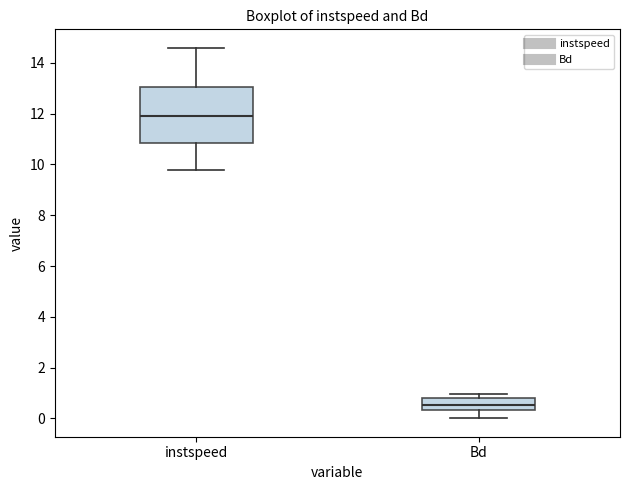

Reading left to right, transcribe this box plot: for each box, give where its median line is, the range the box spans, and where its two whiskers end, as read against the y-axis. The values are not printed on the chart, so give them approximately, as read against the axis.

instspeed: median 11.8, box 10.8 to 13.0, whiskers 9.8 to 14.6
Bd: median 0.6, box 0.4 to 0.8, whiskers 0.0 to 1.0